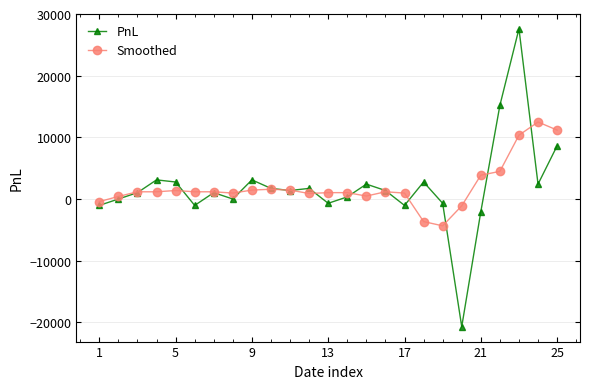

At how many categories does at least one series exceed 11805?

3